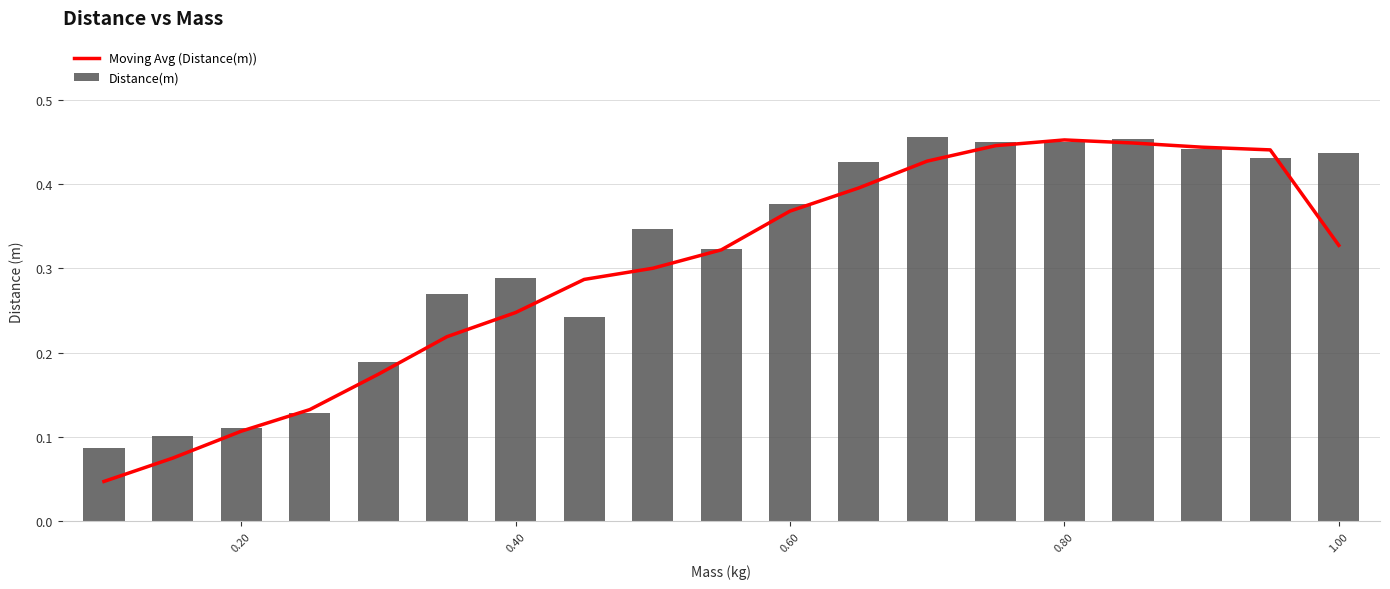

How many Distance(m) values are between 0 and 1?

19